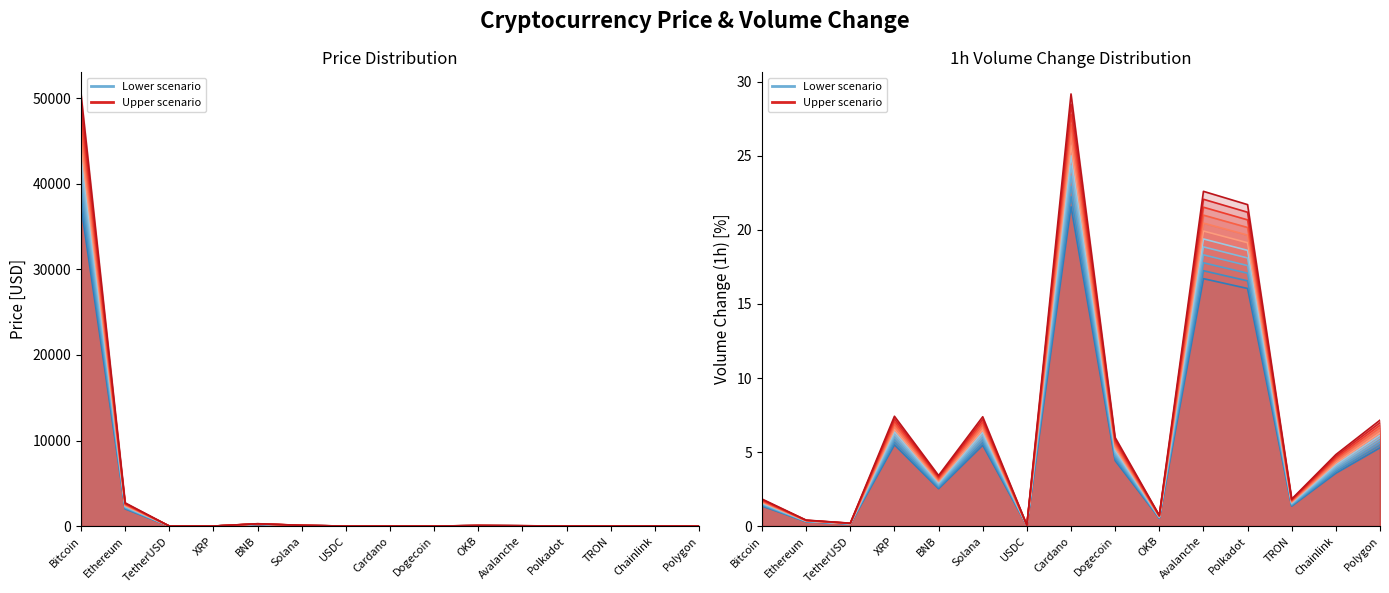

At TRON, list the series in order from largest to smallest.

line_11, line_0